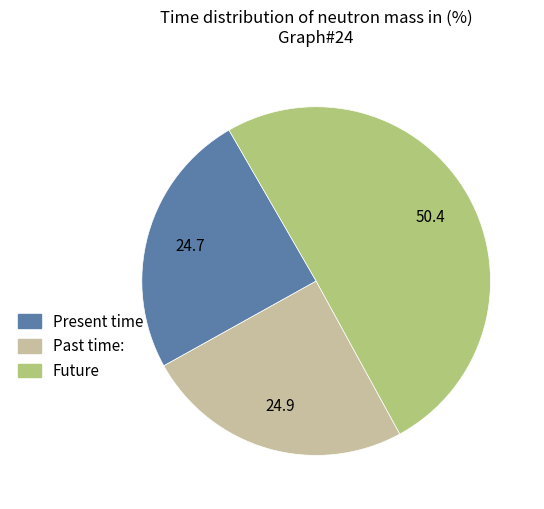

Which slice represents more than half of the pie?

Future